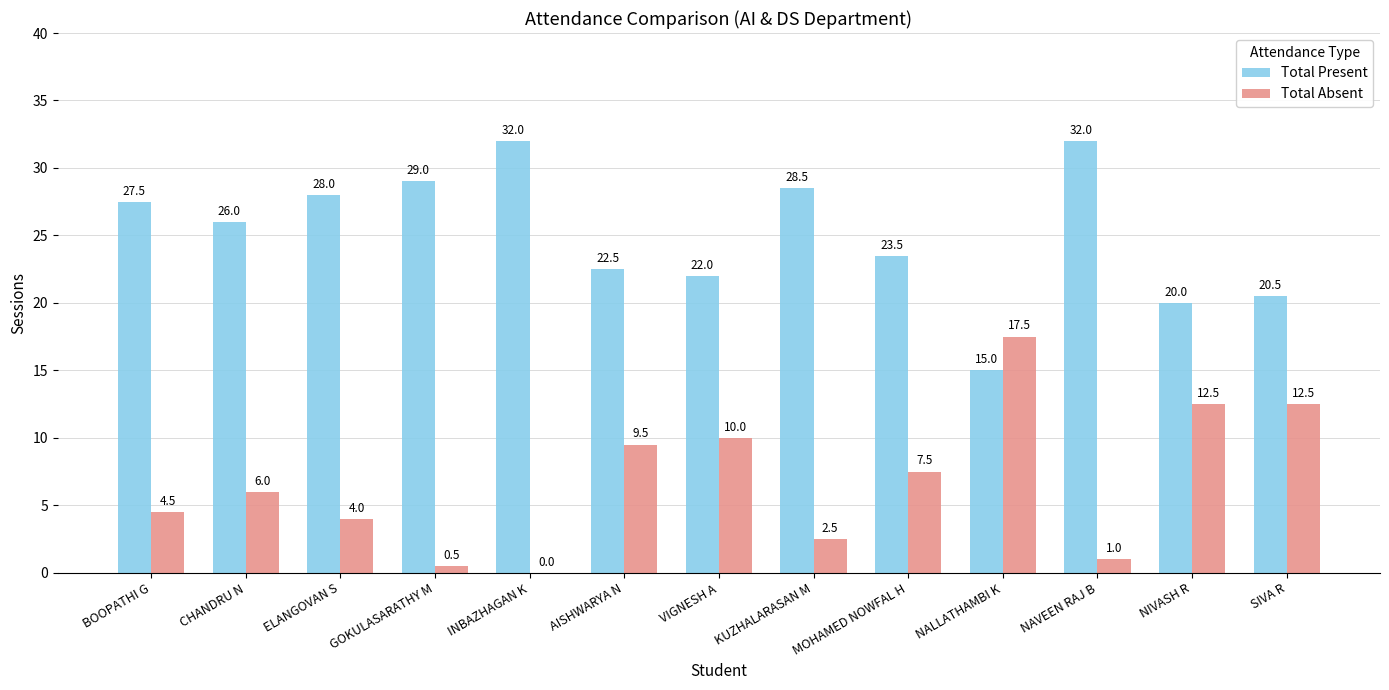

The value of Total Present at NIVASH R is 6.3. True or false?

False